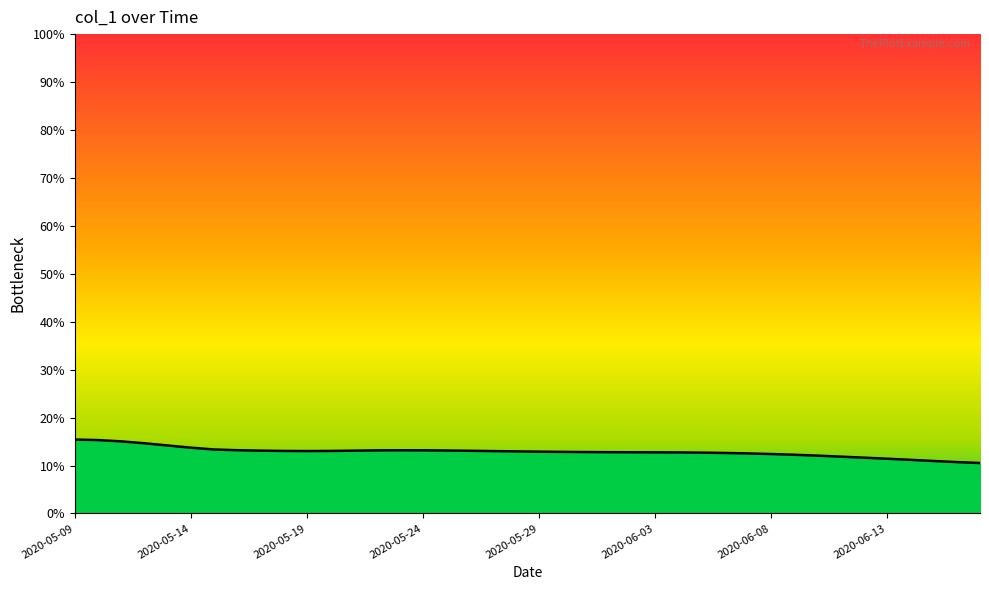

What is the difference between the maximum and minimum values?

4.9